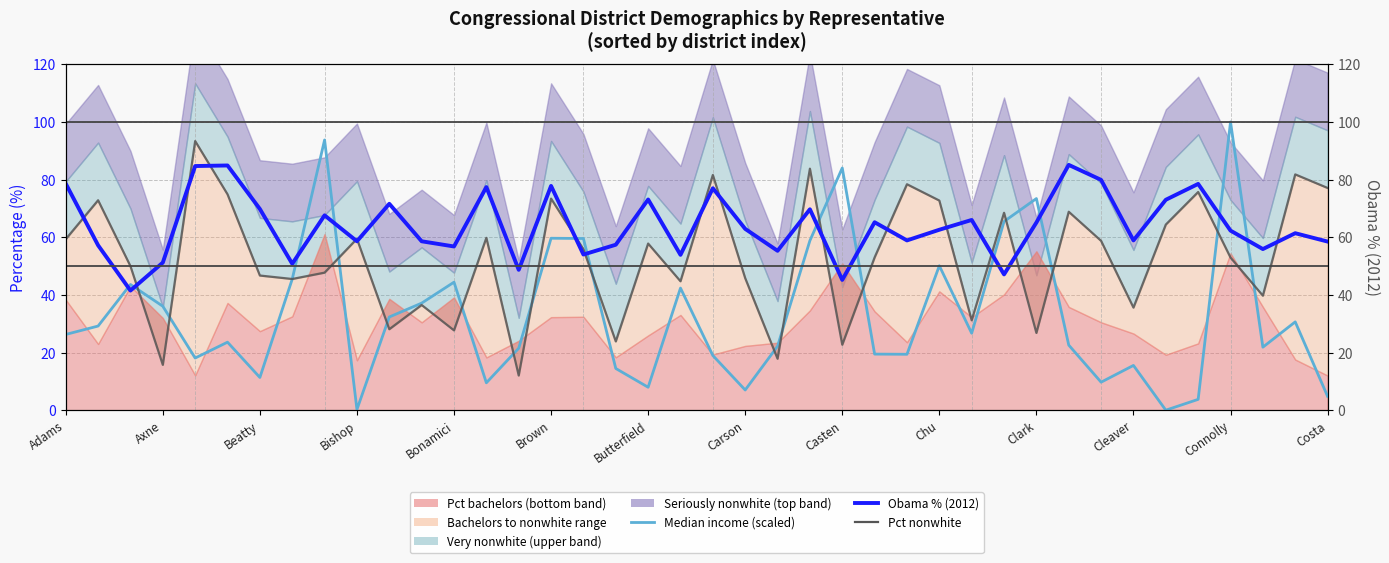

What is the total value across all series at Brown?

210.9